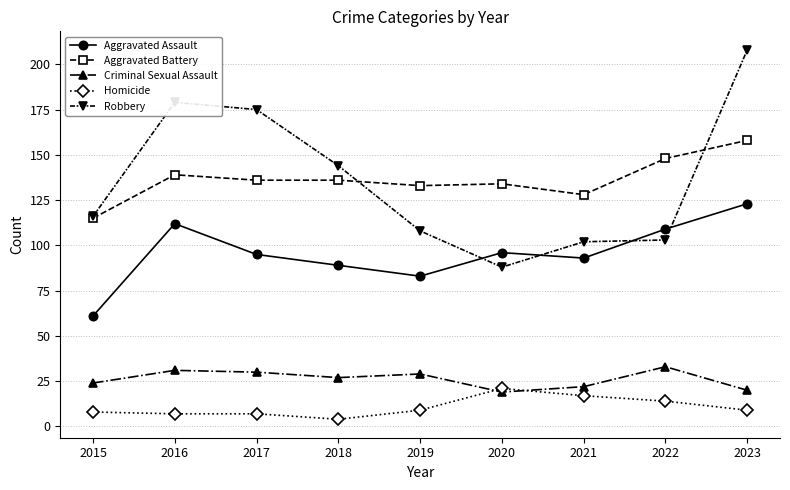

What value does the Robbery series have at 2022, to the nearest 50?

100